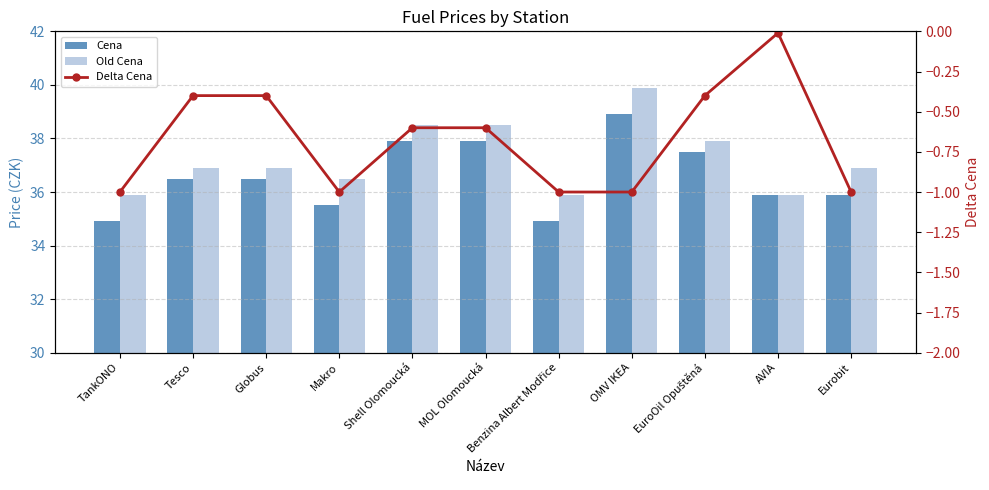

At which category does the chart reach its peak across all series?

OMV IKEA